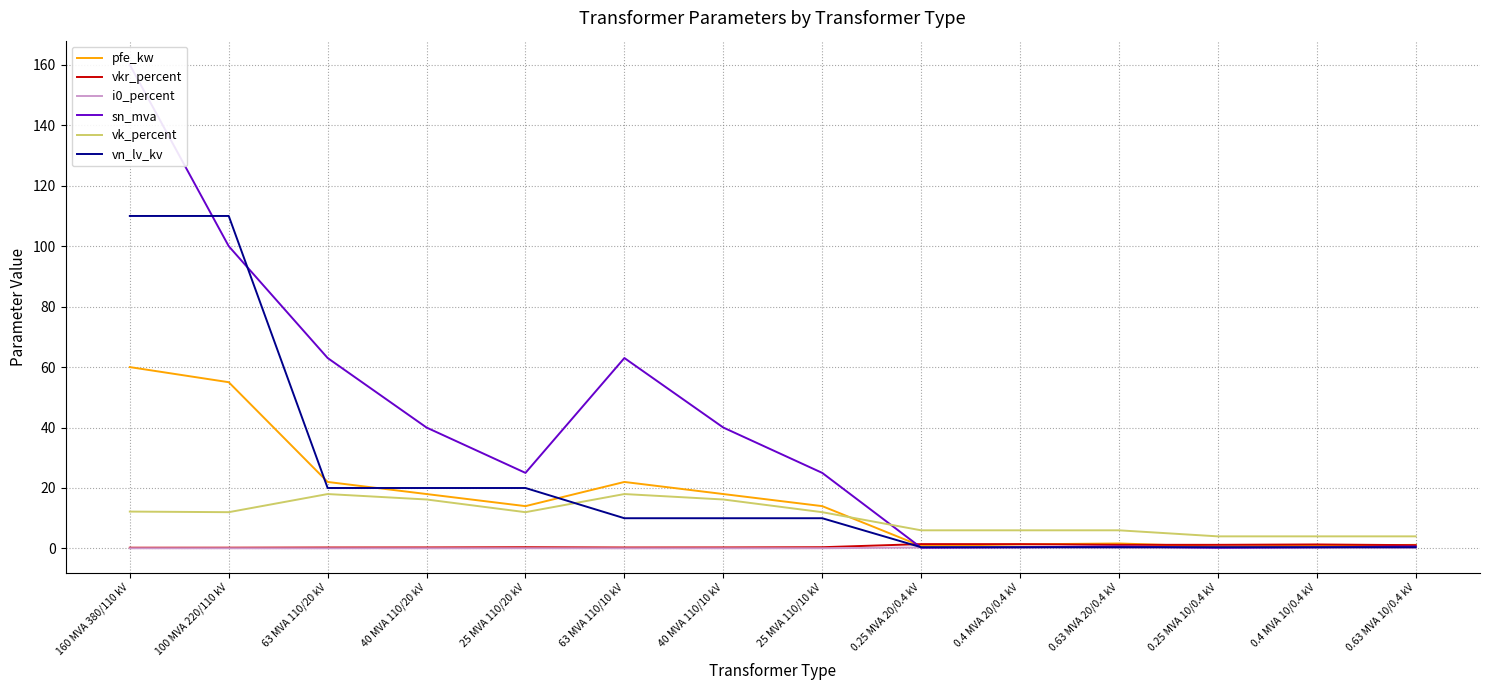

List the labels in order of vk_percent value, largest first.

63 MVA 110/20 kV, 63 MVA 110/10 kV, 40 MVA 110/20 kV, 40 MVA 110/10 kV, 160 MVA 380/110 kV, 100 MVA 220/110 kV, 25 MVA 110/20 kV, 25 MVA 110/10 kV, 0.25 MVA 20/0.4 kV, 0.4 MVA 20/0.4 kV, 0.63 MVA 20/0.4 kV, 0.25 MVA 10/0.4 kV, 0.4 MVA 10/0.4 kV, 0.63 MVA 10/0.4 kV